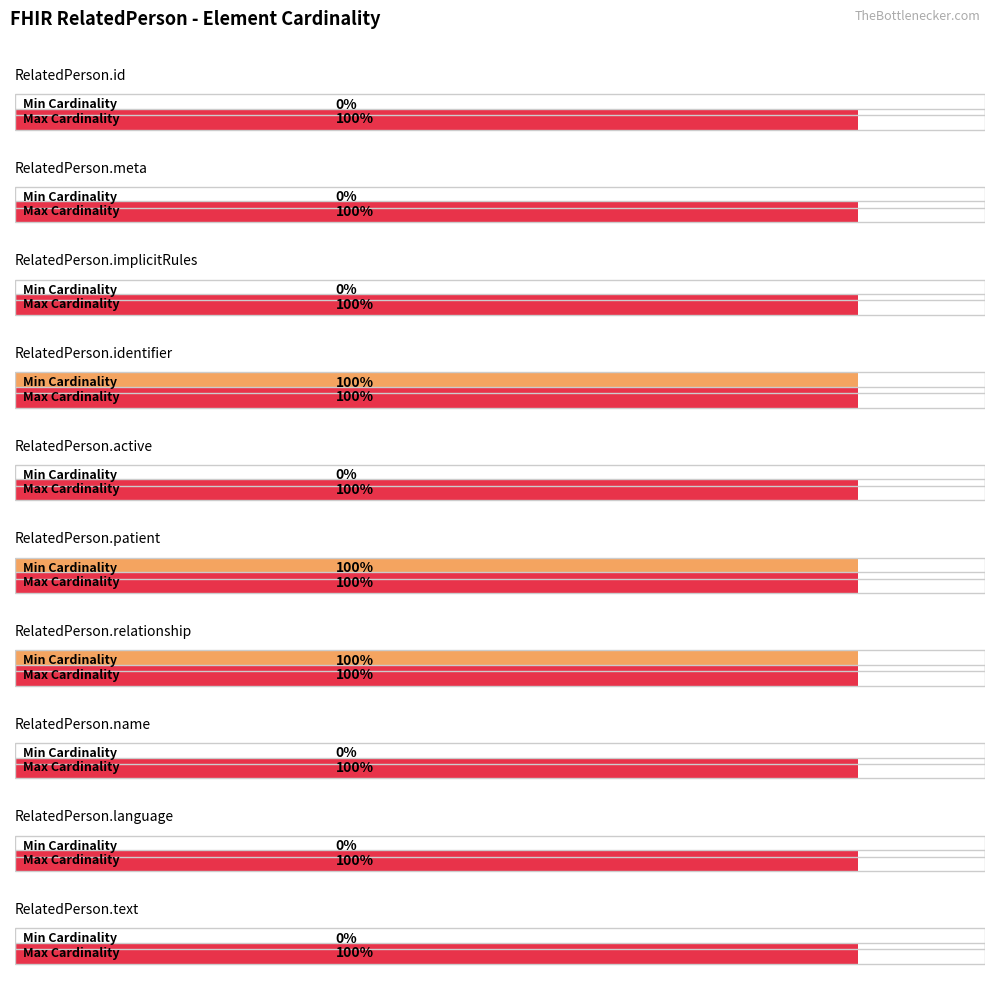

Rank the series by their maximum value, from lowest to highest.

Min Cardinality, Max Cardinality